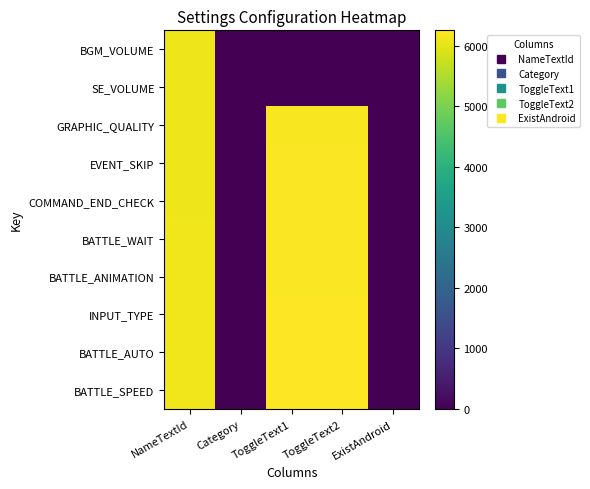

Reading left to right, transcribe all the data shown in this chart.

BGM_VOLUME: NameTextId=6101	Category=0	ToggleText1=0	ToggleText2=0	ExistAndroid=1
SE_VOLUME: NameTextId=6102	Category=0	ToggleText1=0	ToggleText2=0	ExistAndroid=1
GRAPHIC_QUALITY: NameTextId=6103	Category=2	ToggleText1=6201	ToggleText2=6202	ExistAndroid=0
EVENT_SKIP: NameTextId=6104	Category=2	ToggleText1=6211	ToggleText2=6212	ExistAndroid=1
COMMAND_END_CHECK: NameTextId=6105	Category=2	ToggleText1=6221	ToggleText2=6222	ExistAndroid=0
BATTLE_WAIT: NameTextId=6106	Category=2	ToggleText1=6223	ToggleText2=6222	ExistAndroid=0
BATTLE_ANIMATION: NameTextId=6107	Category=2	ToggleText1=6223	ToggleText2=6222	ExistAndroid=1
INPUT_TYPE: NameTextId=6108	Category=2	ToggleText1=6231	ToggleText2=6232	ExistAndroid=0
BATTLE_AUTO: NameTextId=6109	Category=2	ToggleText1=6241	ToggleText2=6242	ExistAndroid=1
BATTLE_SPEED: NameTextId=6110	Category=2	ToggleText1=6251	ToggleText2=6252	ExistAndroid=1